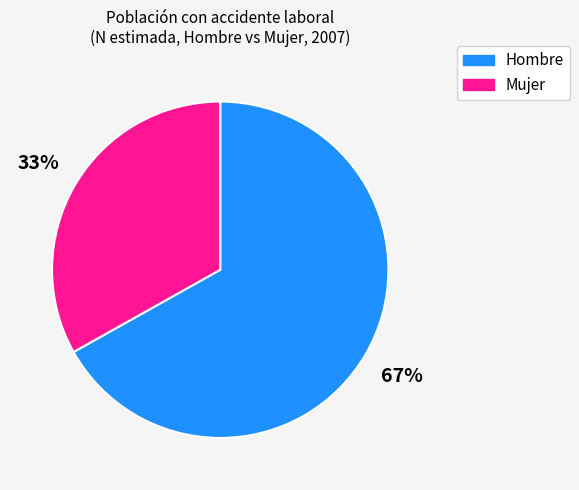

Rank the categories by value from highest to lowest.

Hombre, Mujer